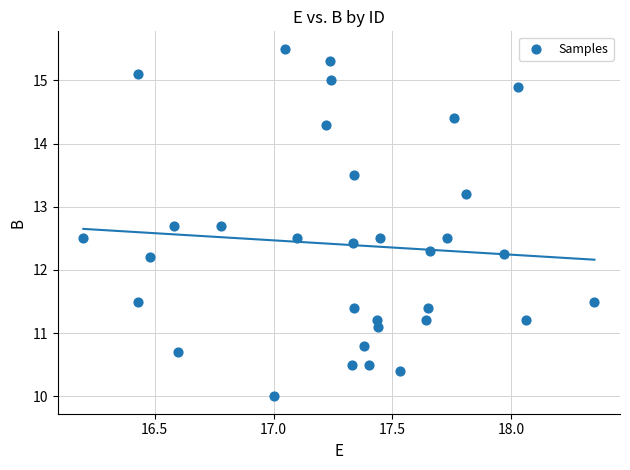

What is the range of X values (max minus min)?

2.2